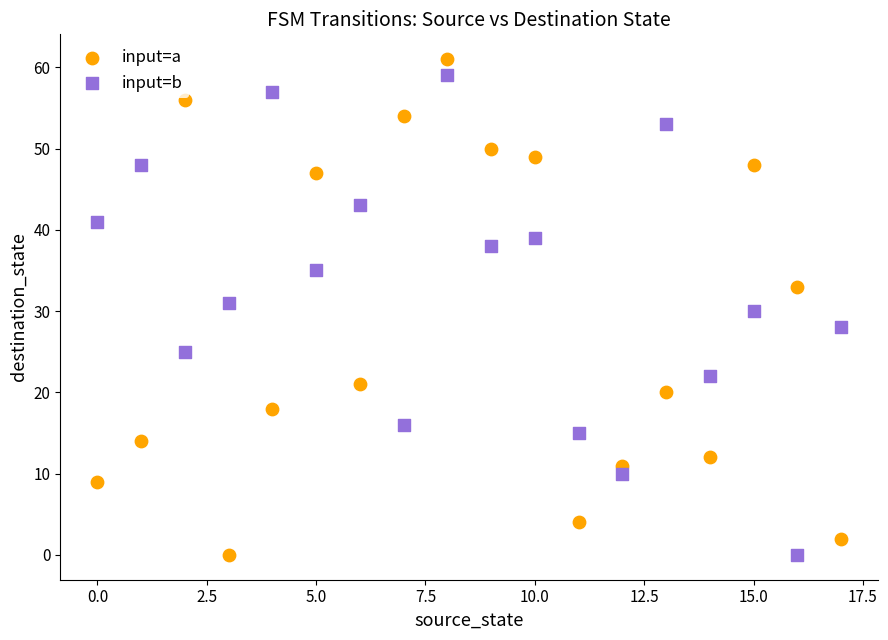

Across all data points, what is the range of Y values (max minus min)?

61